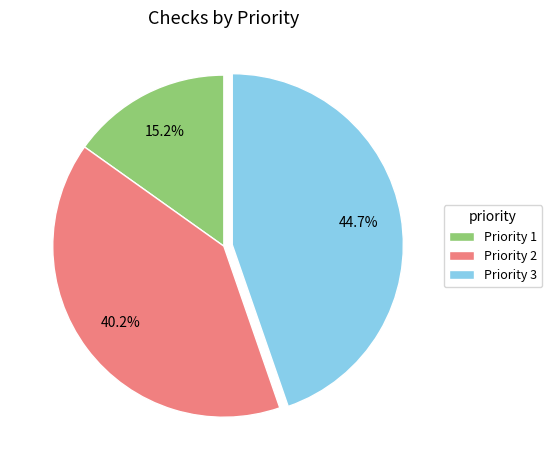

What percentage do Priority 2 and Priority 1 together represent?

55.3%